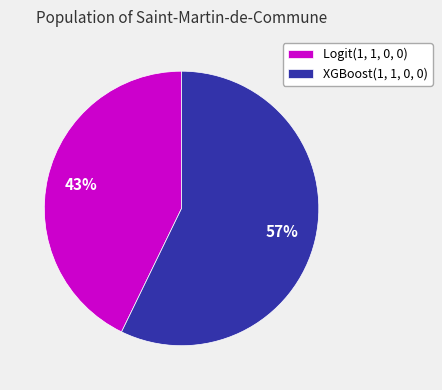

True or false: Logit(1, 1, 0, 0) accounts for 37% of the total.

False